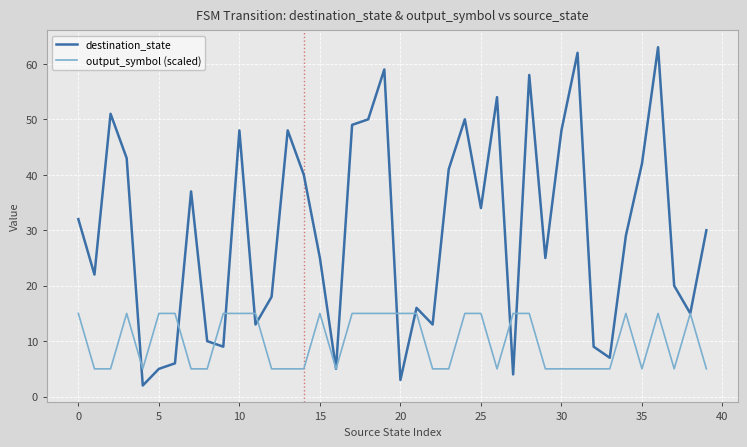

True or false: output_symbol (scaled) has more than 1 interior local peaks.

True